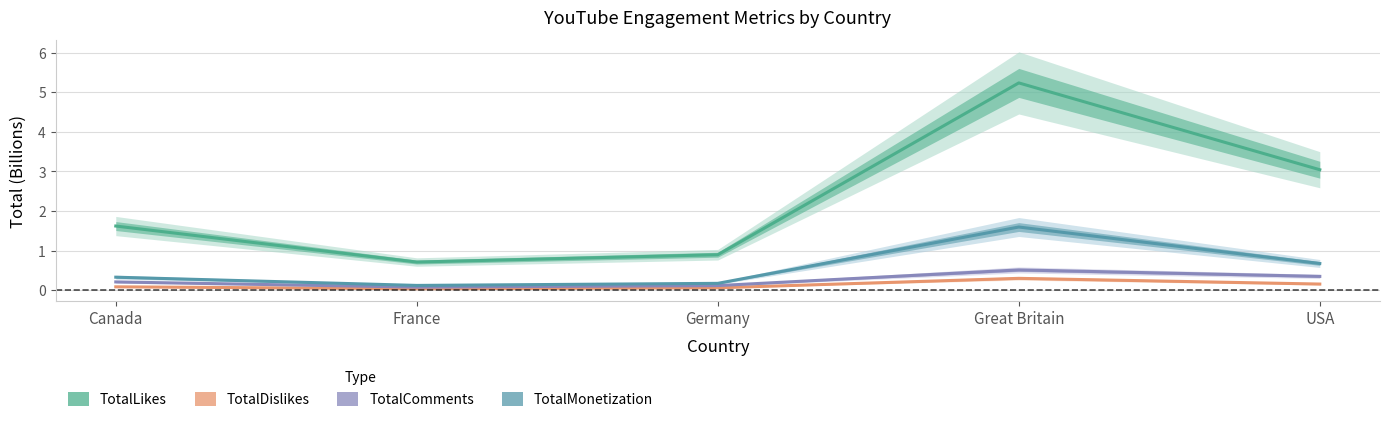

How many distinct data groups are displayed?

4